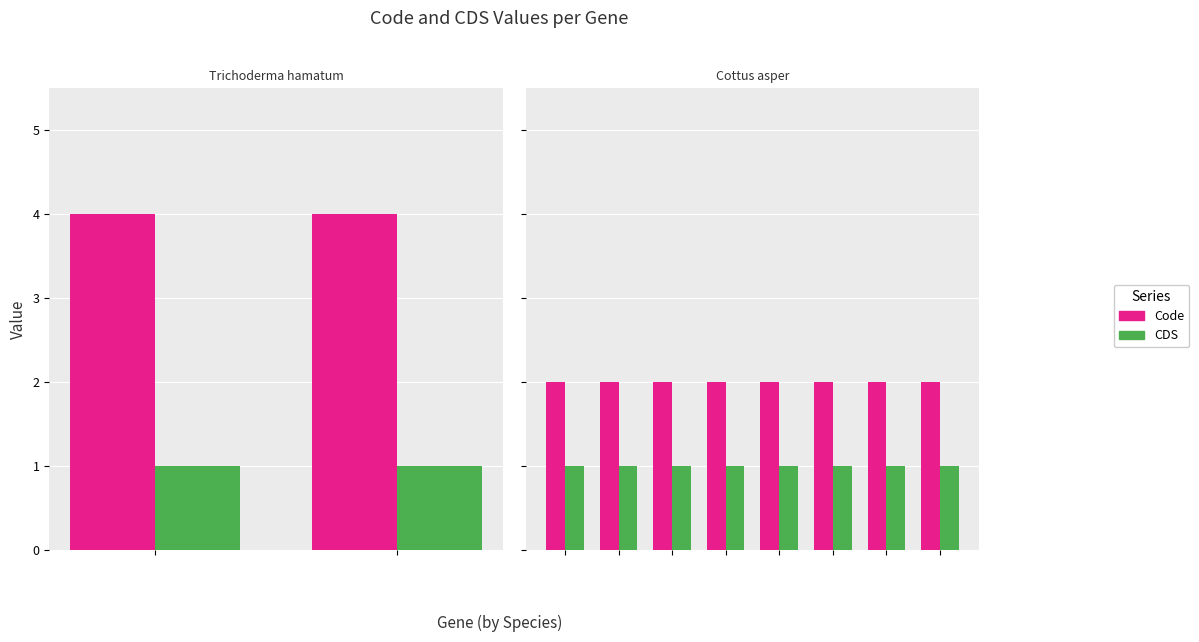

What is the value of the Code bar at the 8th from the left?

2